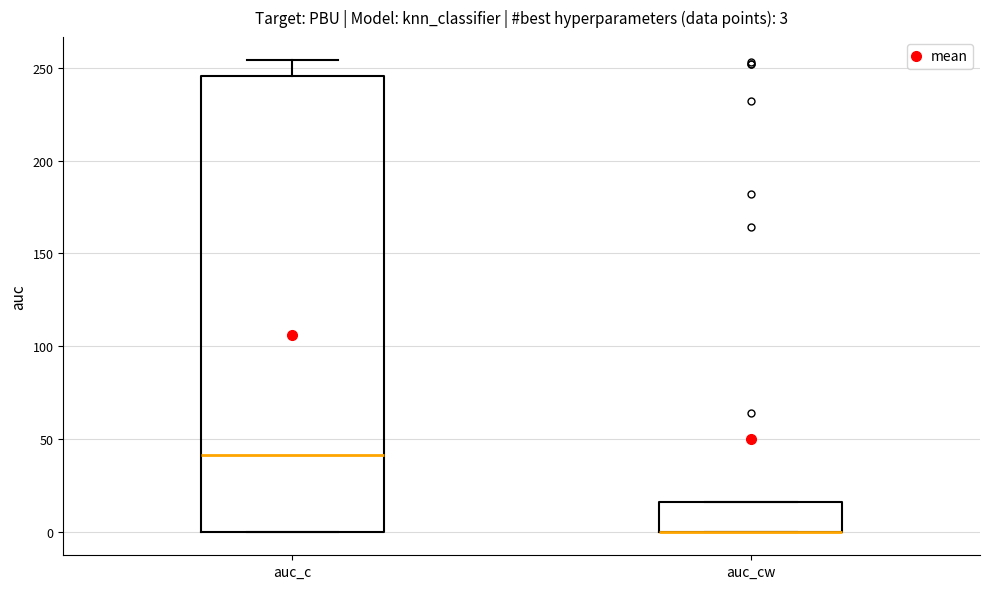

Which box is the tallest, from its lower edge to its upper edge?

auc_c